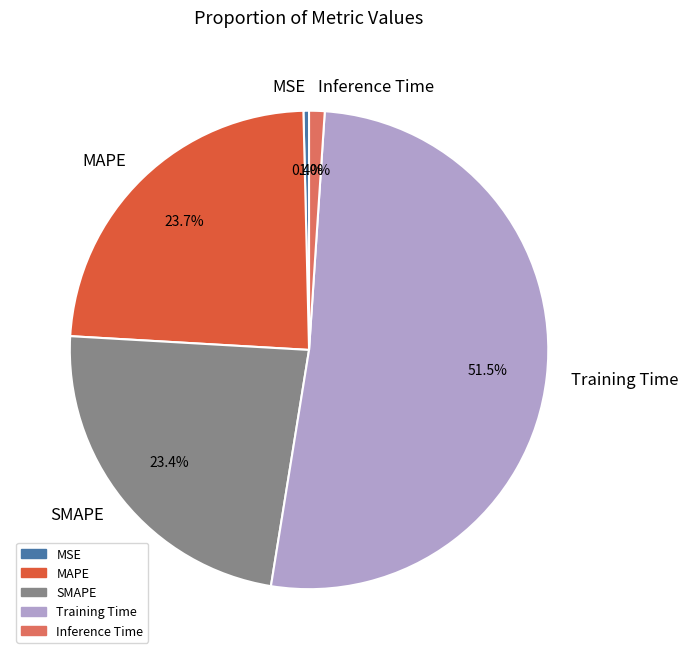

Does any single category account for the majority?

Yes